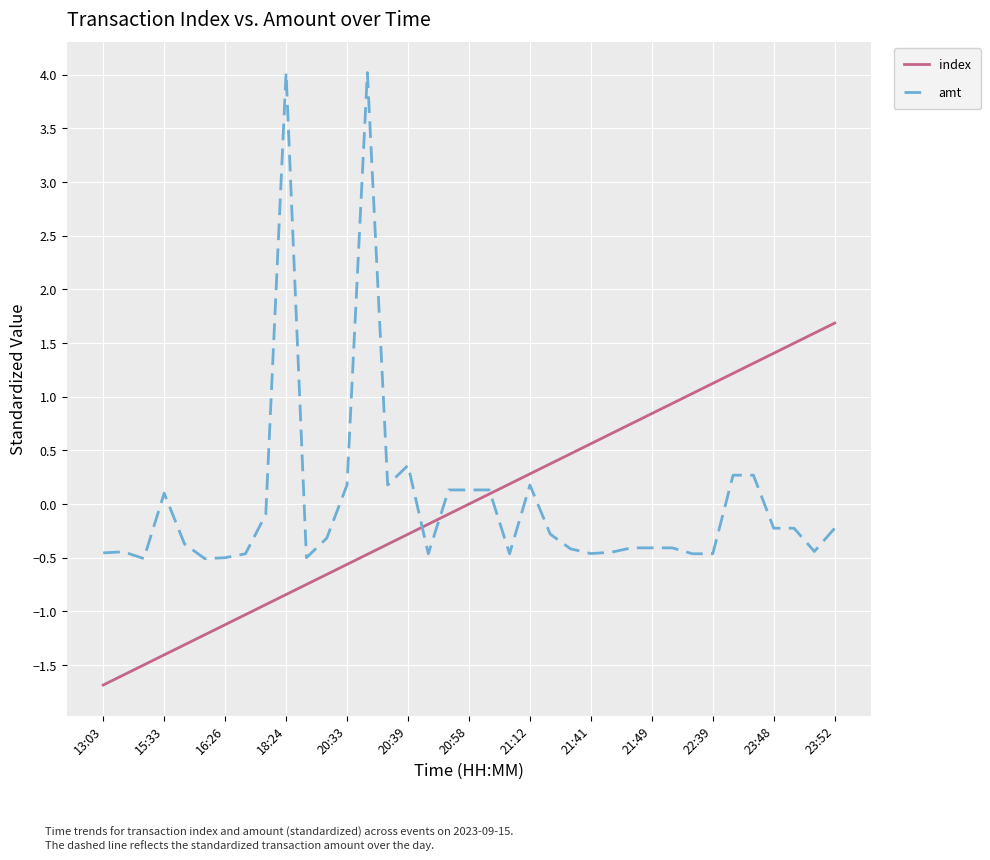

Which series has the largest range (max minus min)?

amt